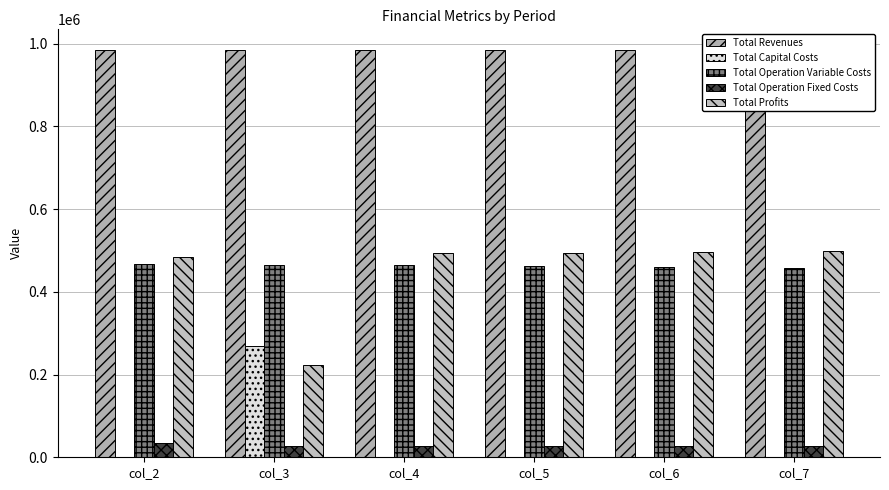

Where is Total Profits nearest to the value 360323?

col_2